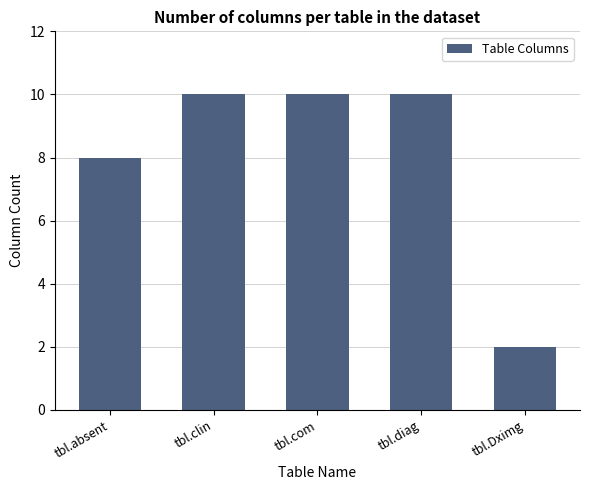

What is the sum of all values?

40